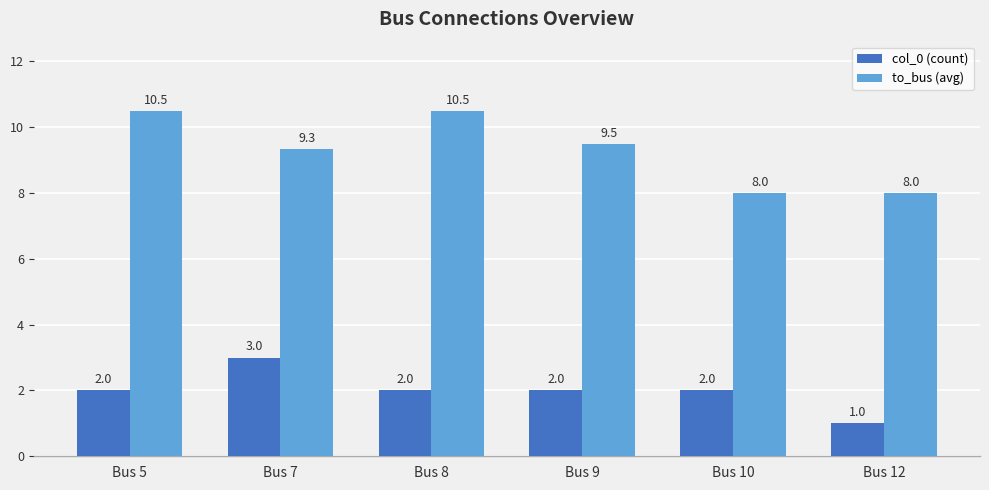

What is the sum of all col_0 (count) values?

12.0